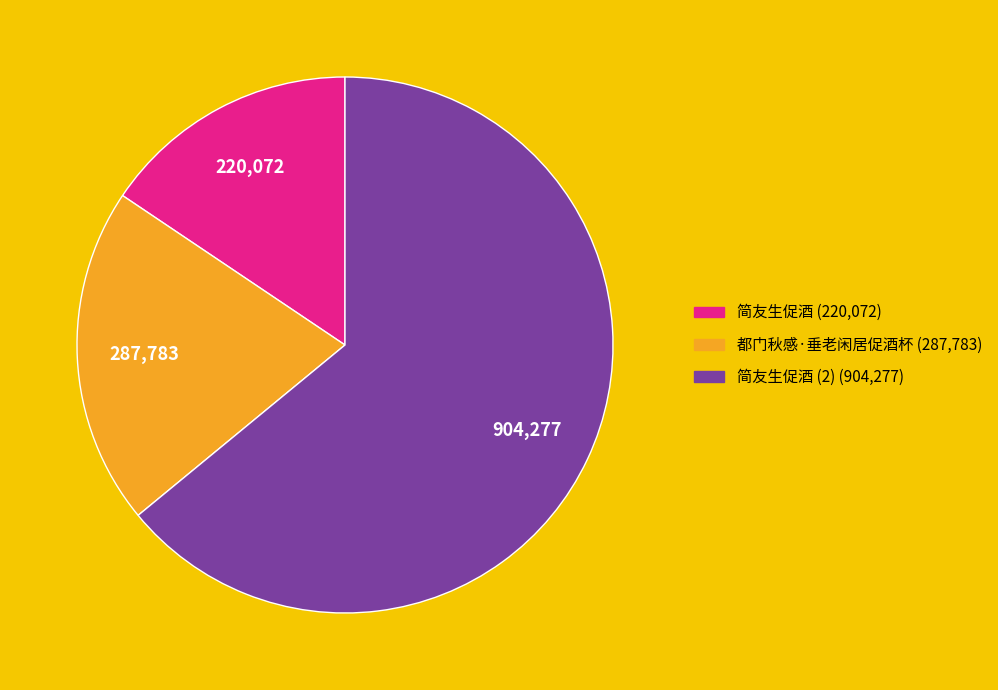

Is there any slice that represents more than half of the pie?

Yes